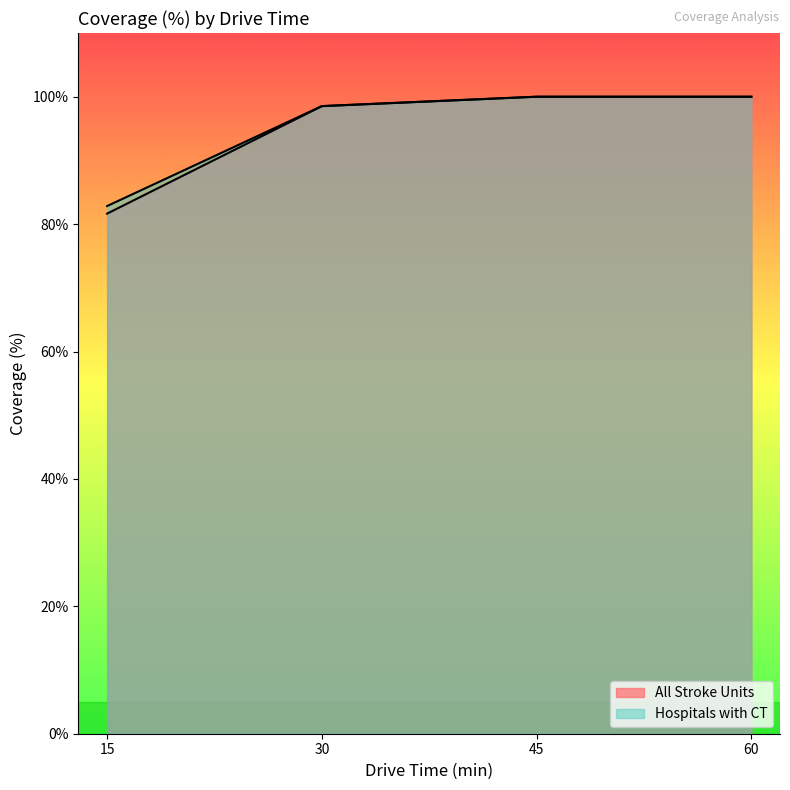

What is the sum of all All Stroke Units values?

380.2